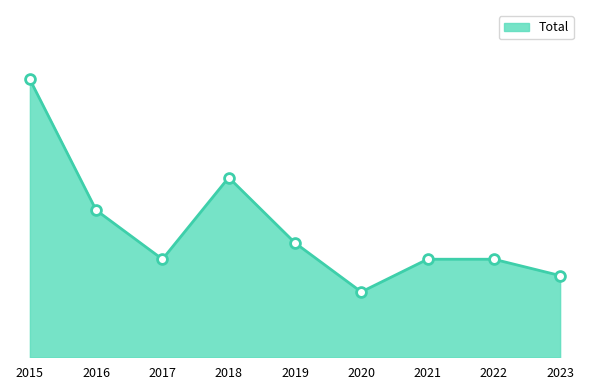

Is this an area chart (filled region under the line)?

Yes